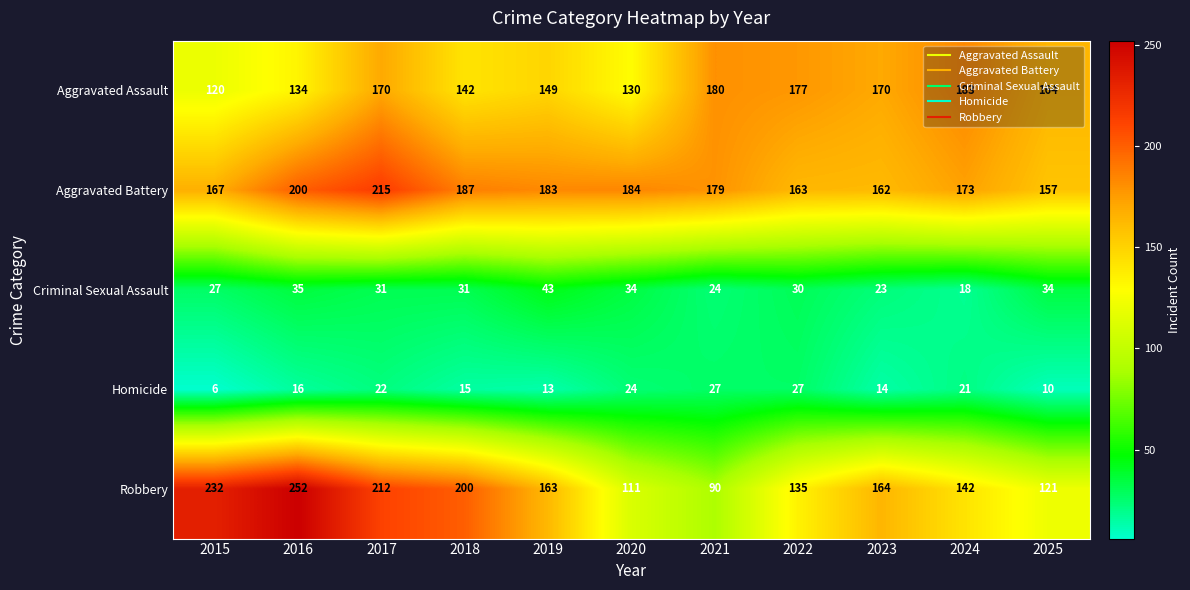

What is the difference between the highest and lowest values at 2021?

156